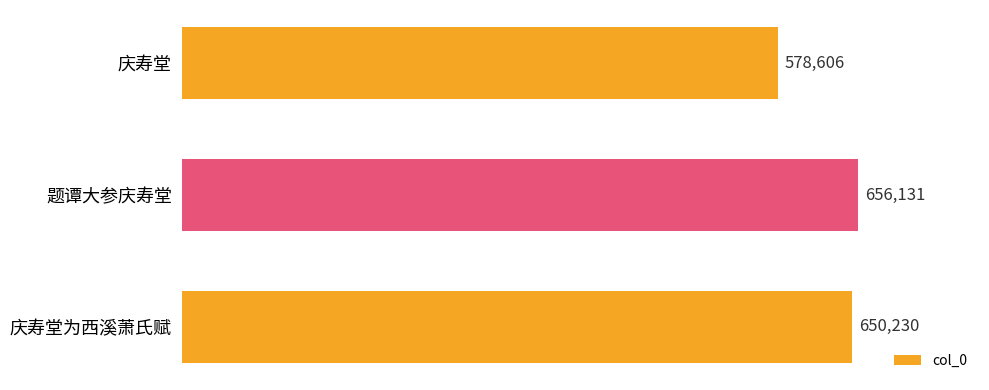

Between 题谭大参庆寿堂 and 庆寿堂为西溪萧氏赋, which is larger?

题谭大参庆寿堂